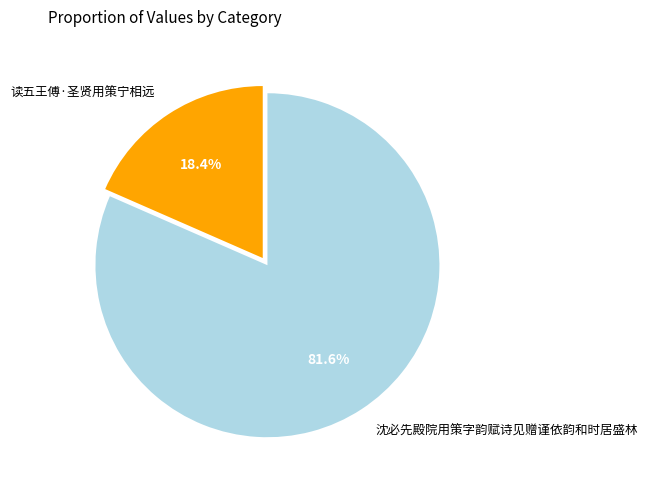

To the nearest percent, what percentage of the pie is 读五王傅·圣贤用策宁相远?

18%